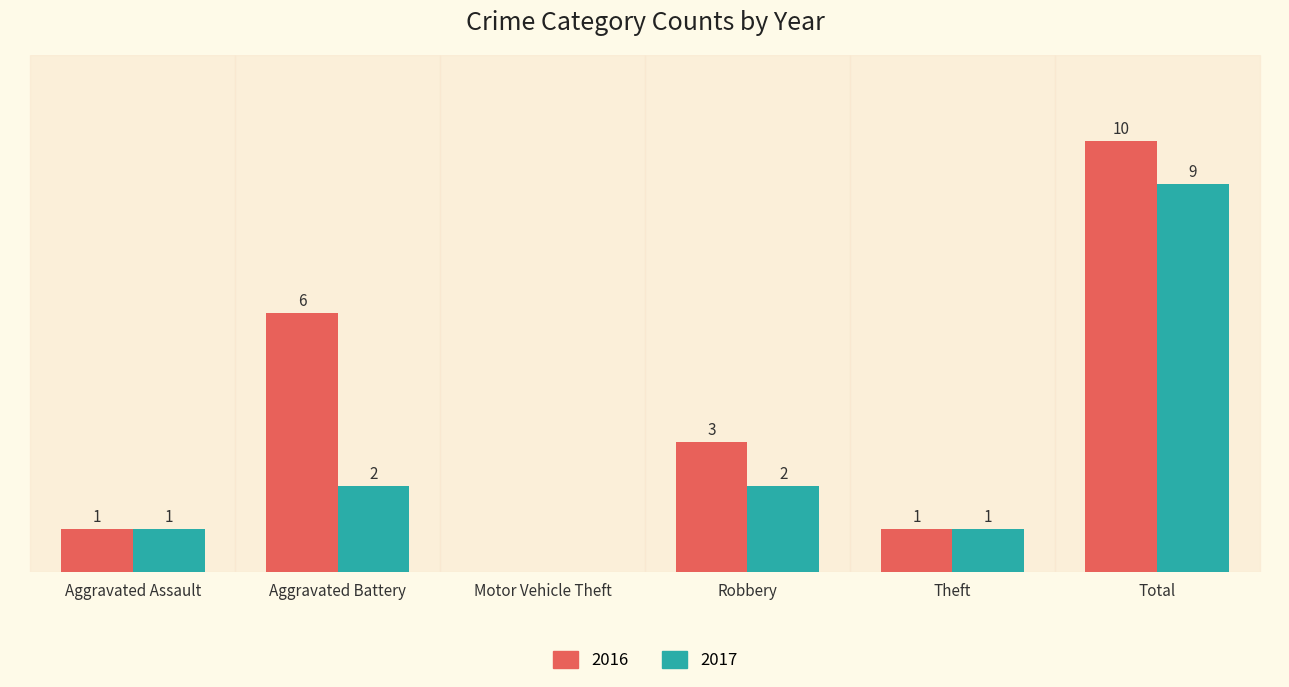

At which label is 2016 closest to 5?

Aggravated Battery